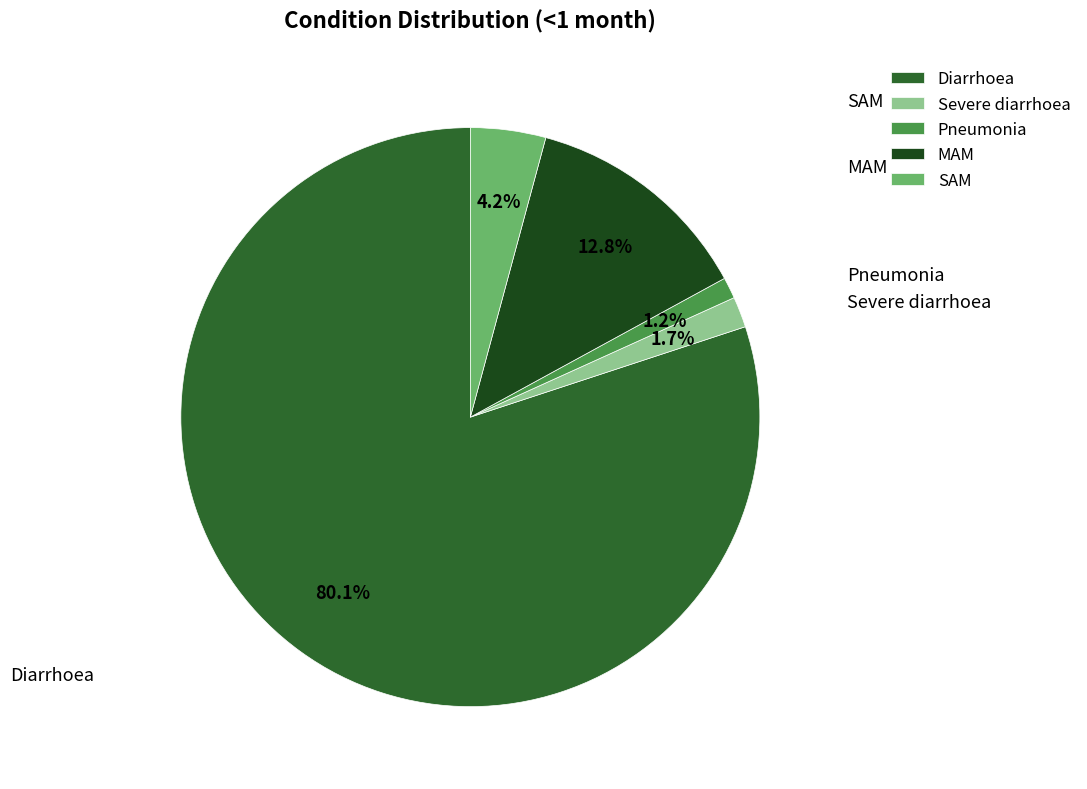

To the nearest percent, what portion does SAM represent?

4%